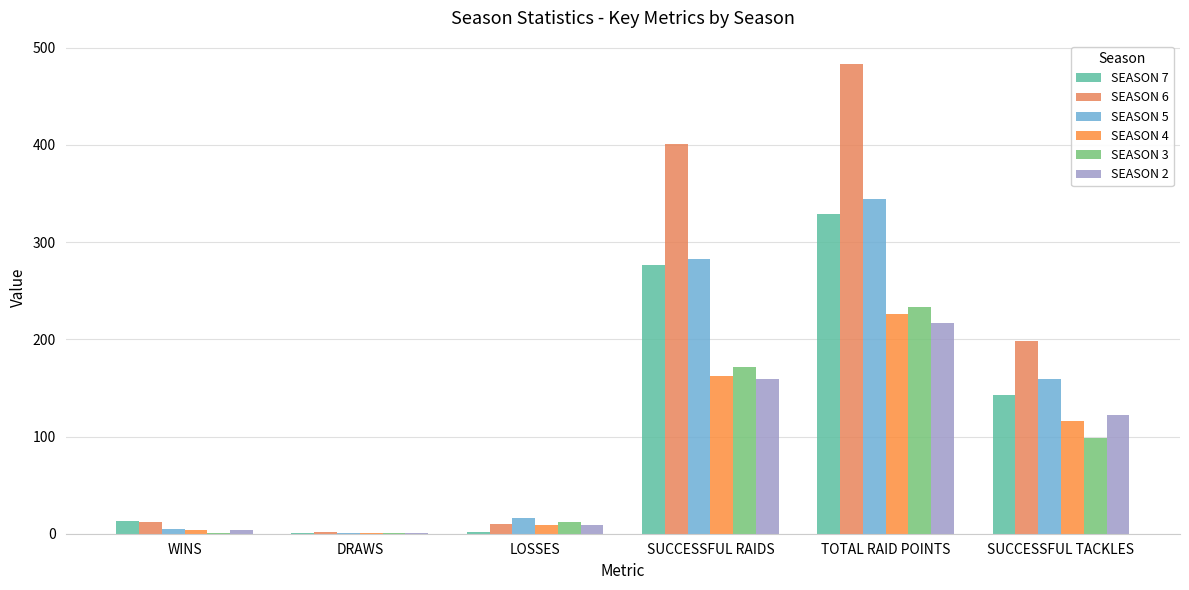

What is the value of the SEASON 6 bar at the 6th from the left?

198